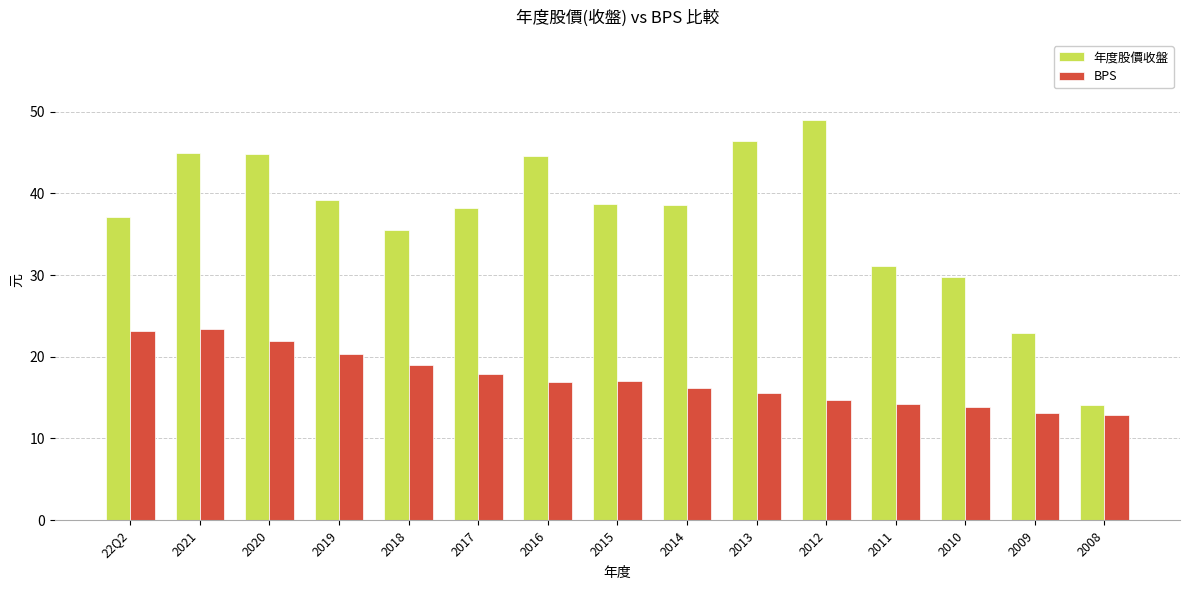

The value of 年度股價收盤 at 2011 is 13.2. True or false?

False